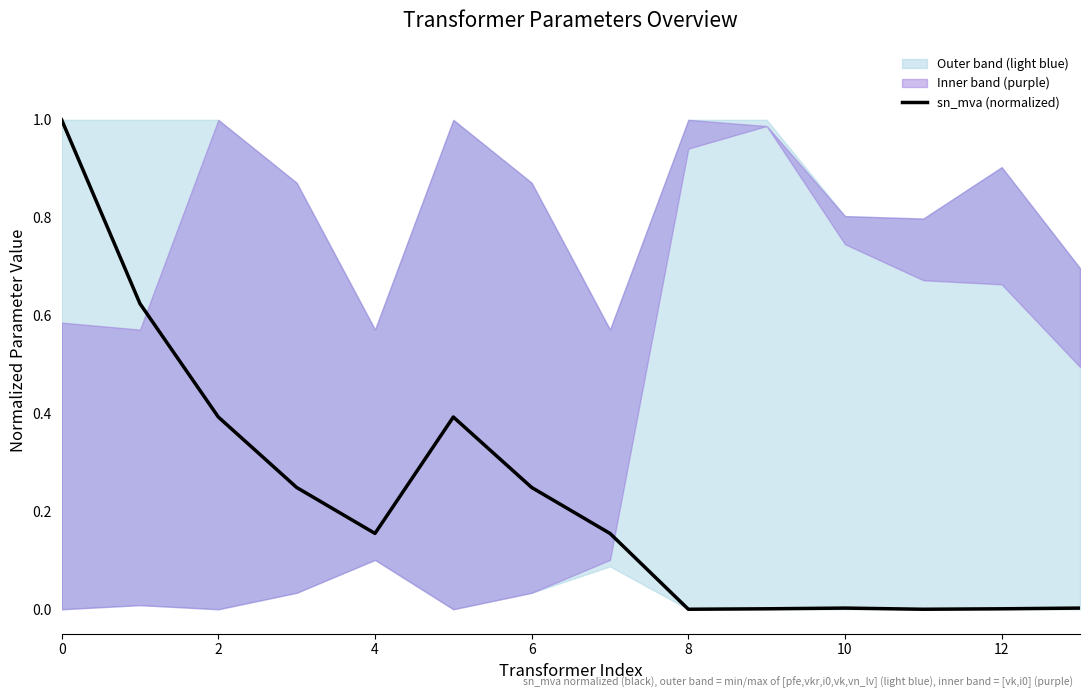

Is it true that sn_mva (normalized) equals 0.5 at 2?

False